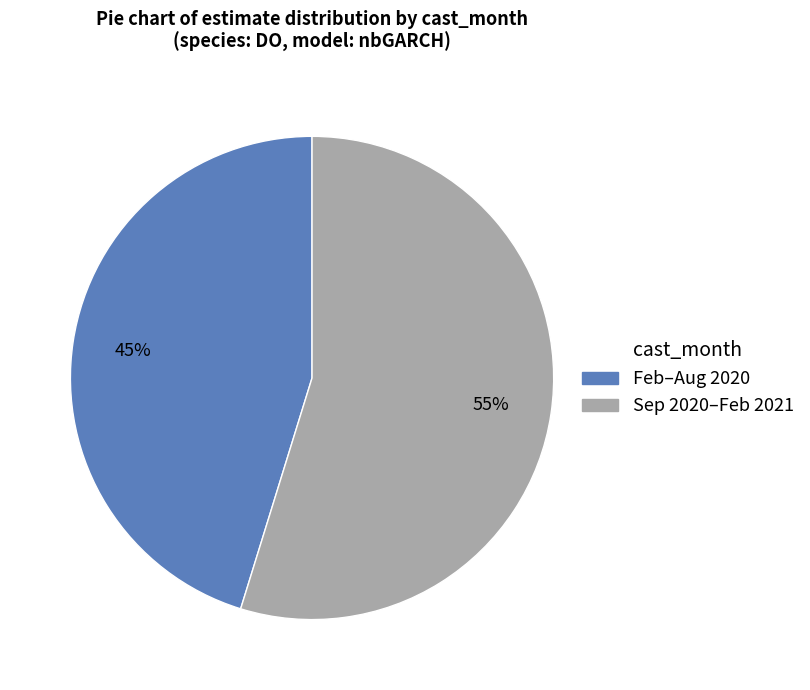

Is there a majority slice in this chart?

Yes